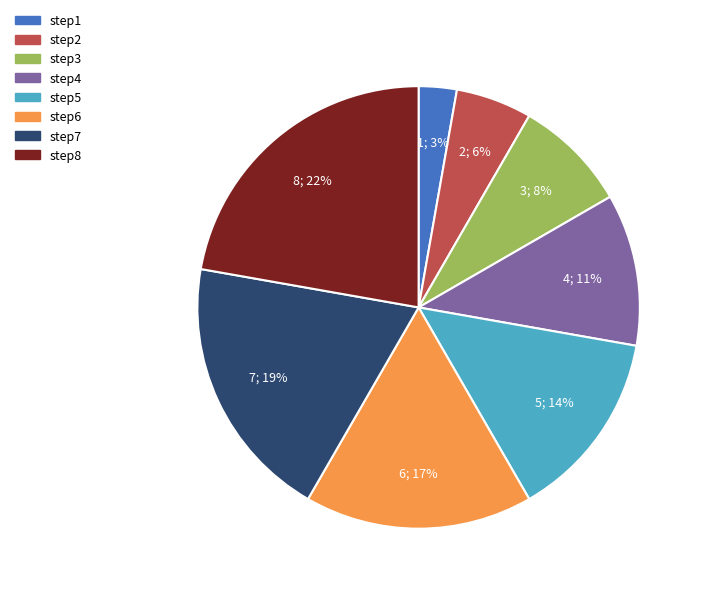

To the nearest percent, what portion does step3 represent?

8%